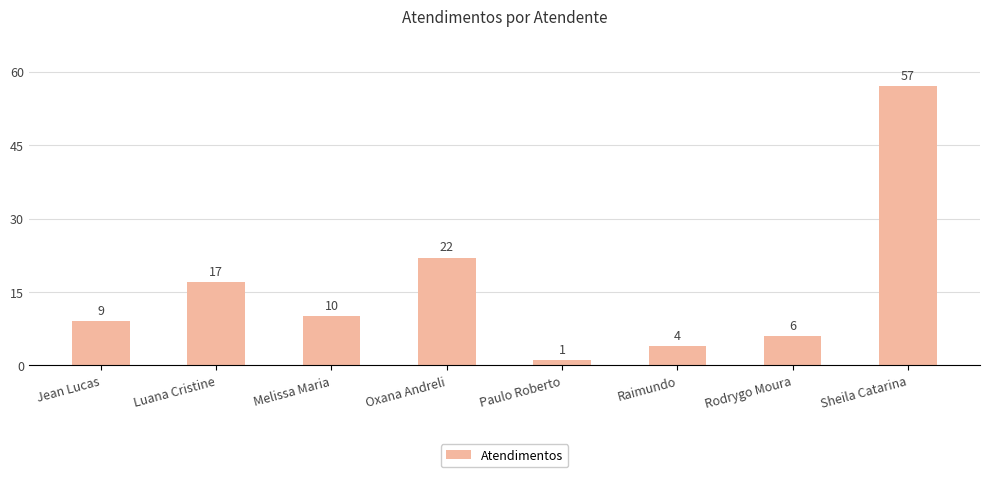

Rank the categories by value from highest to lowest.

Sheila Catarina, Oxana Andreli, Luana Cristine, Melissa Maria, Jean Lucas, Rodrygo Moura, Raimundo, Paulo Roberto